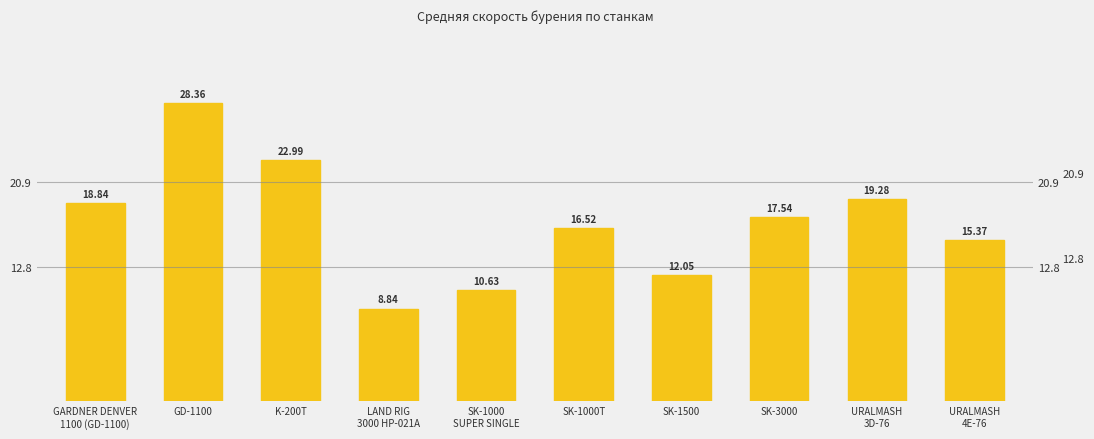

Does the chart contain stacked bars?

No